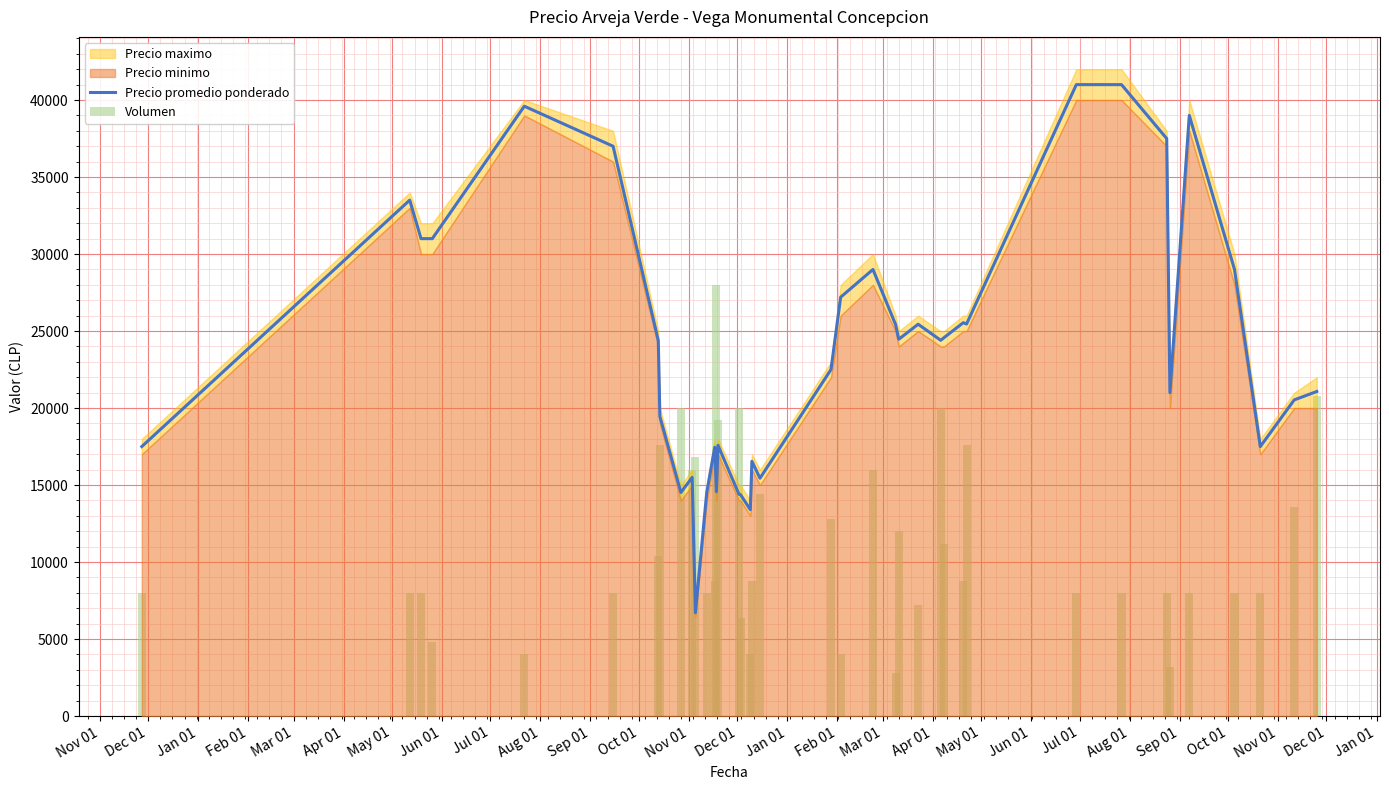

Is it true that Precio promedio ponderado equals 8336 at Nov 01?

False